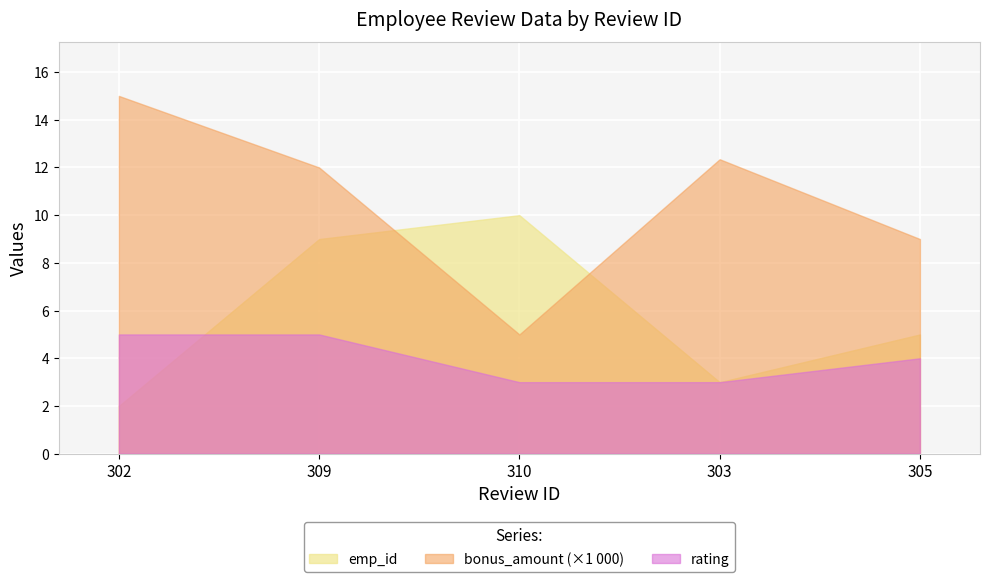

What are all the series names shown in the legend?

emp_id, bonus_amount (×1 000), rating